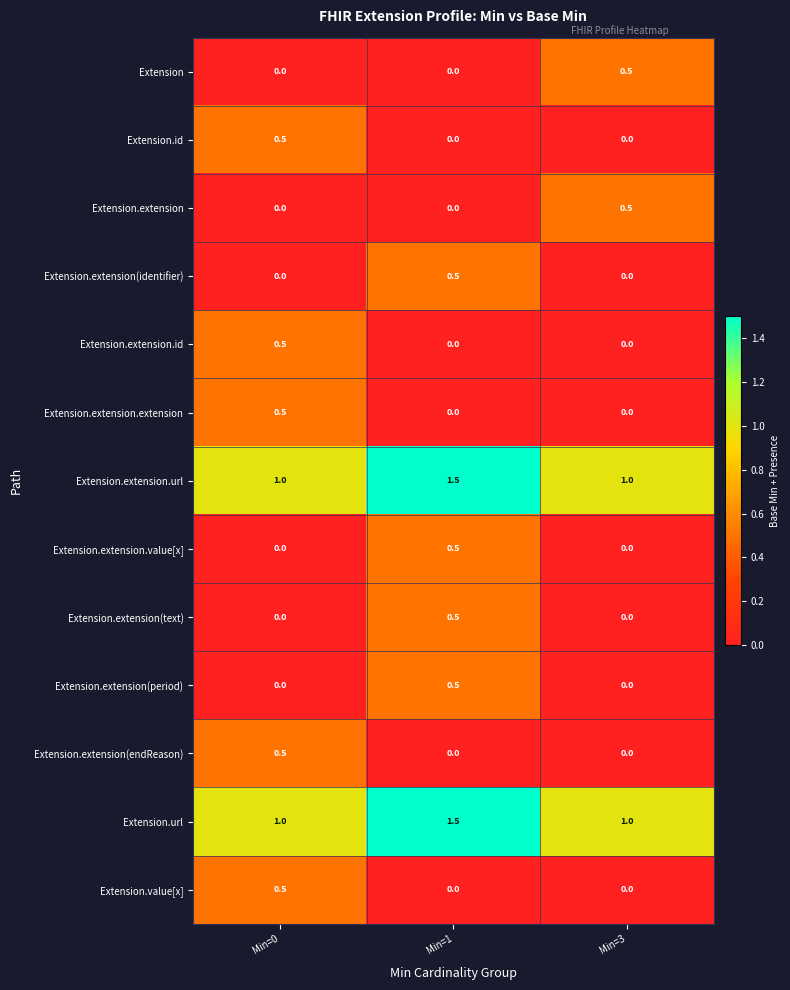

True or false: Extension.url has a value of 1.0 at Min=0.

True